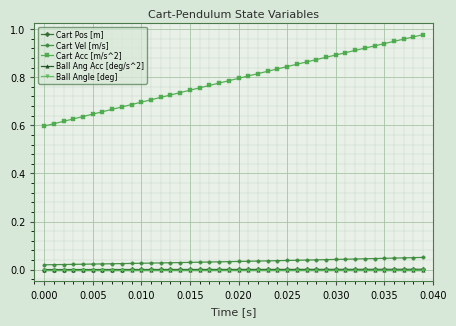

Which series has the largest total across all categories?

Cart Acc [m/s^2]